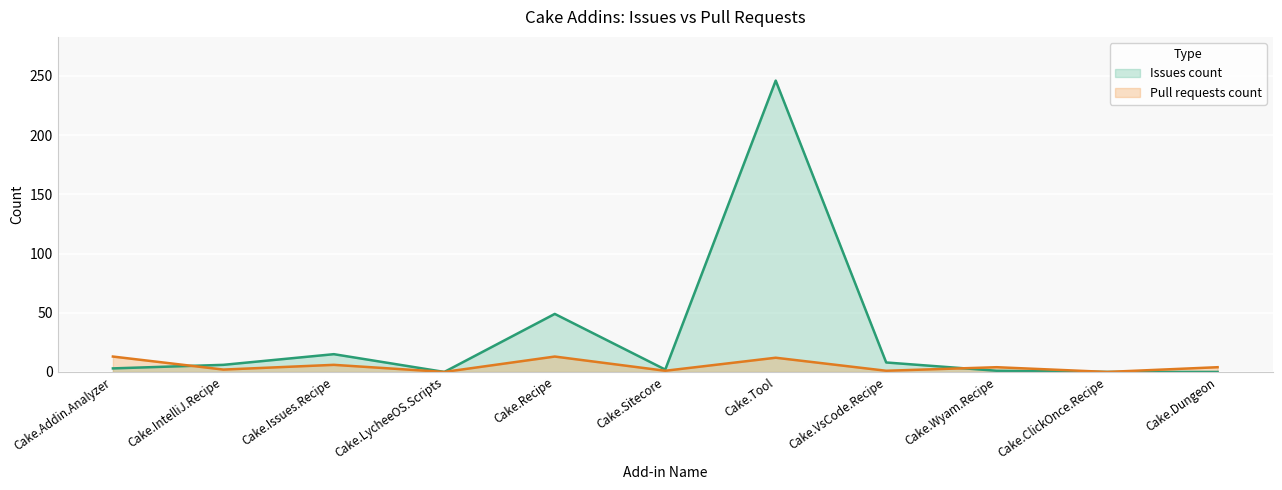

Reading left to right, transcribe all the data shown in this chart.

Issues count: 3	6	15	0	49	2	246	8	1	0	0
Pull requests count: 13	2	6	0	13	1	12	1	4	0	4